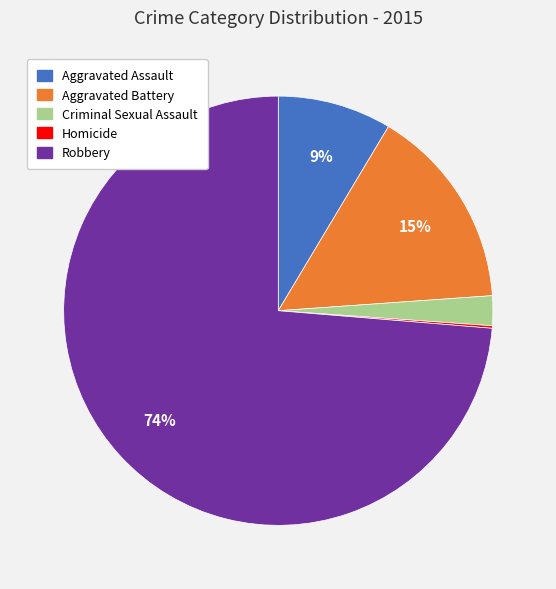

What is the largest slice in the pie chart?

Robbery